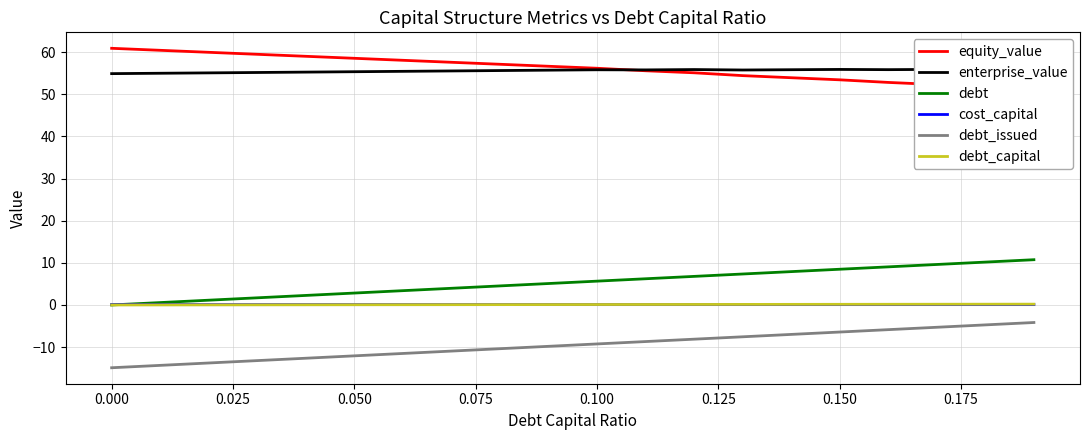

True or false: debt_issued and debt_capital cross at least once.

False